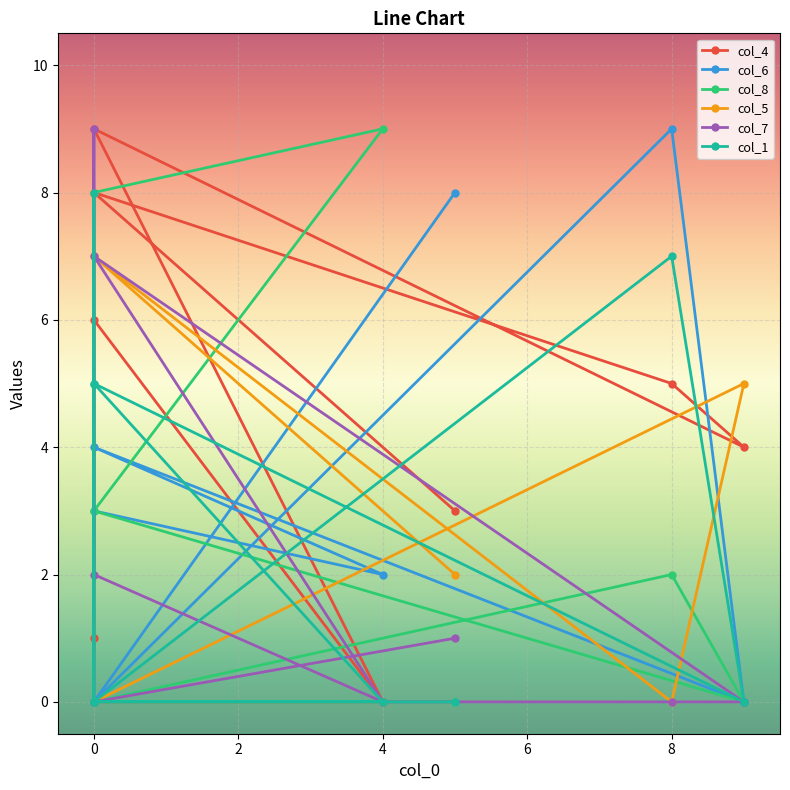

True or false: col_1 and col_7 cross at least once.

False